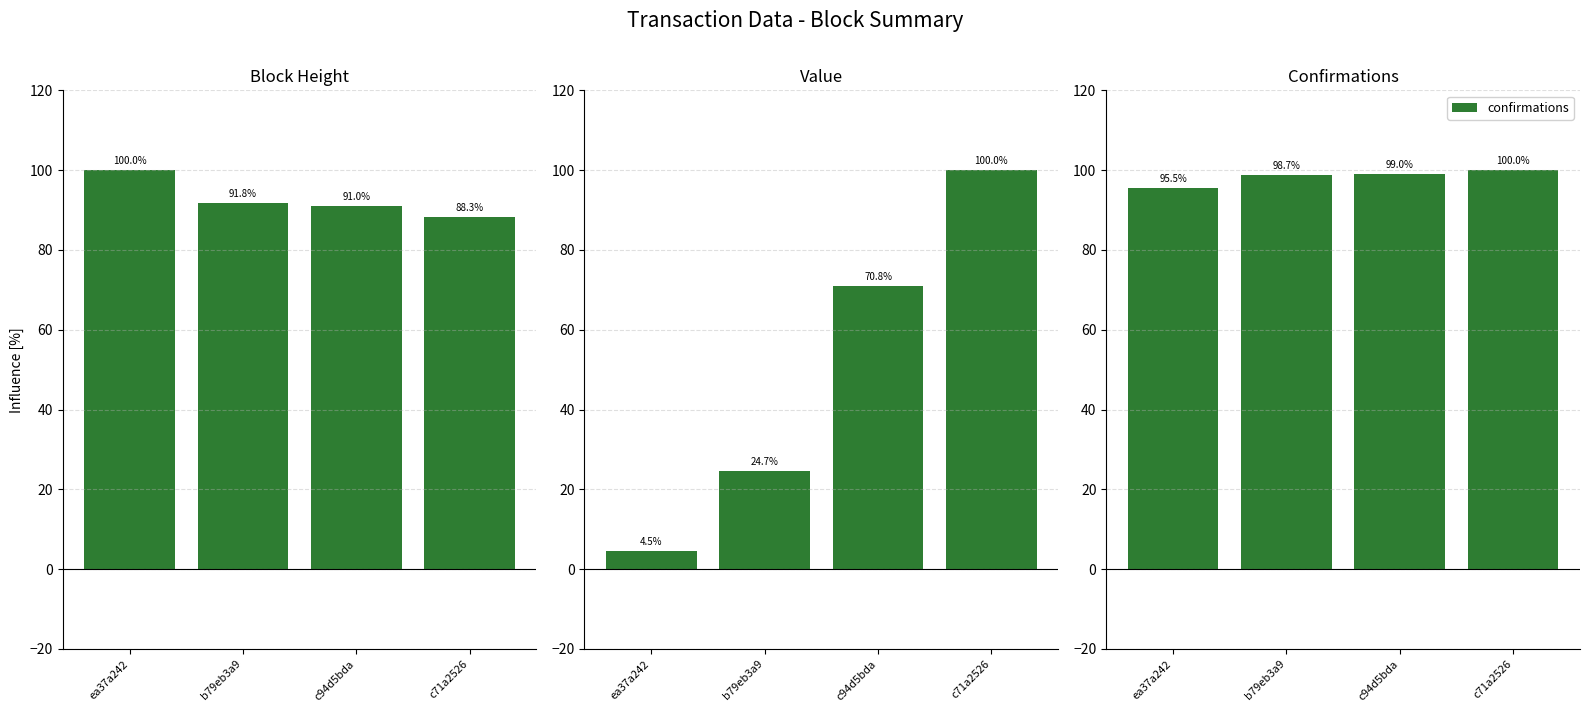

What position from the right is c71a2526?

1